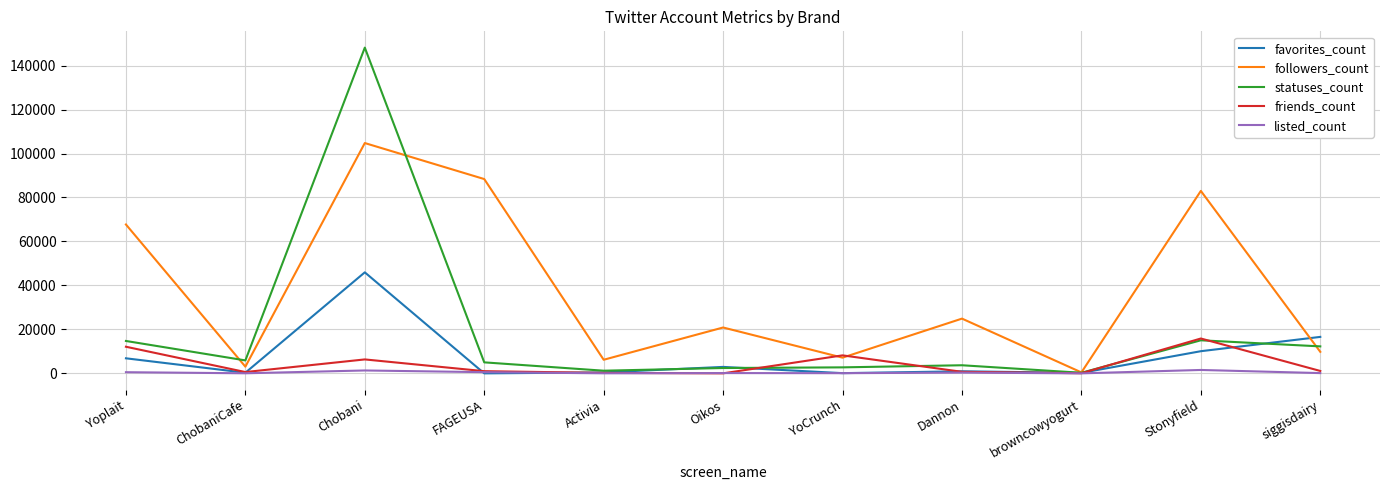

Which series has the largest total across all categories?

followers_count